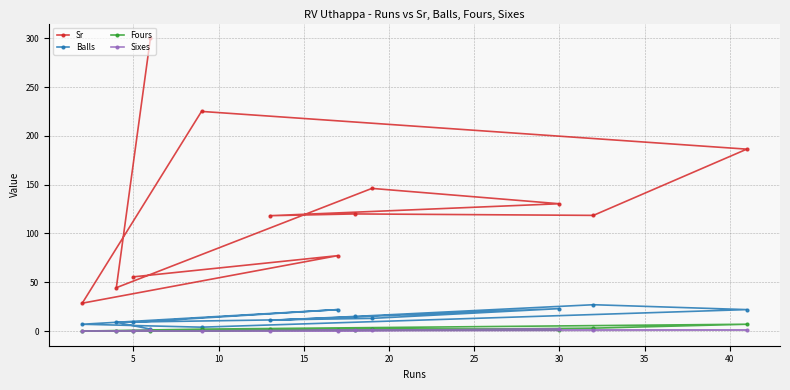

What are all the series names shown in the legend?

Sr, Balls, Fours, Sixes